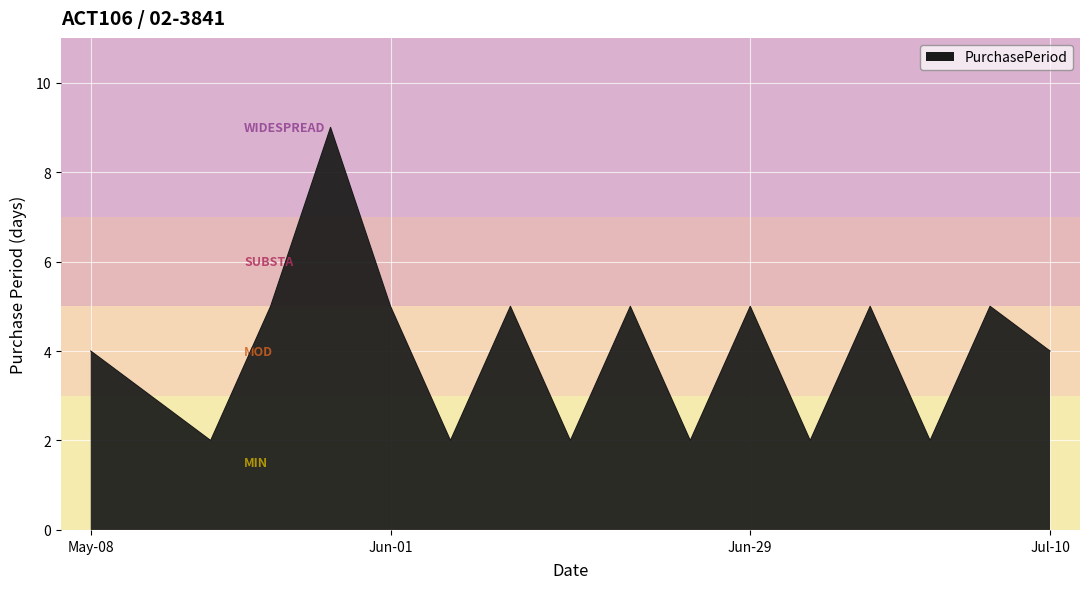

What is the difference between the maximum and minimum values?

7